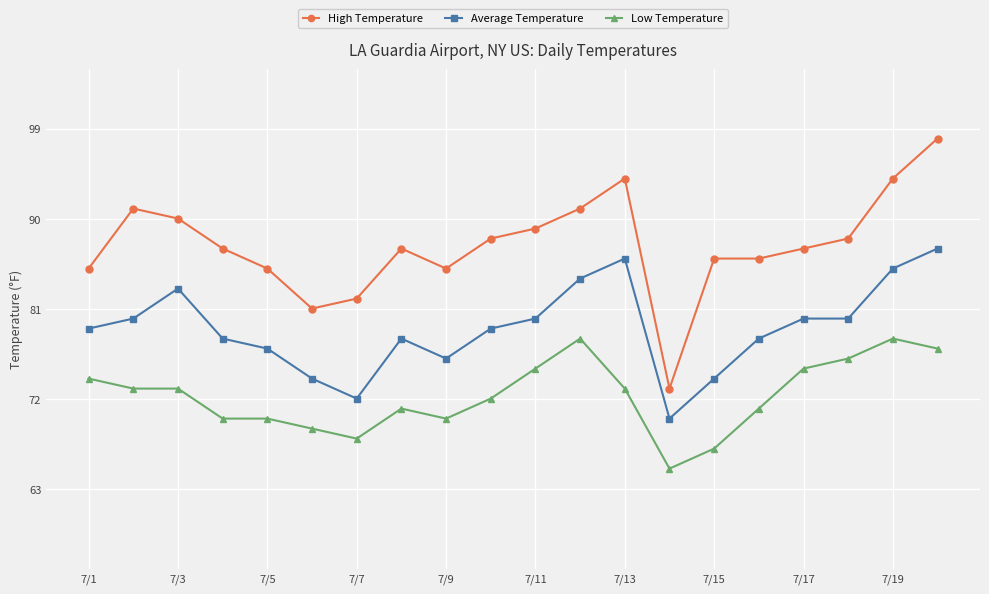

What is the greatest value displayed?

98